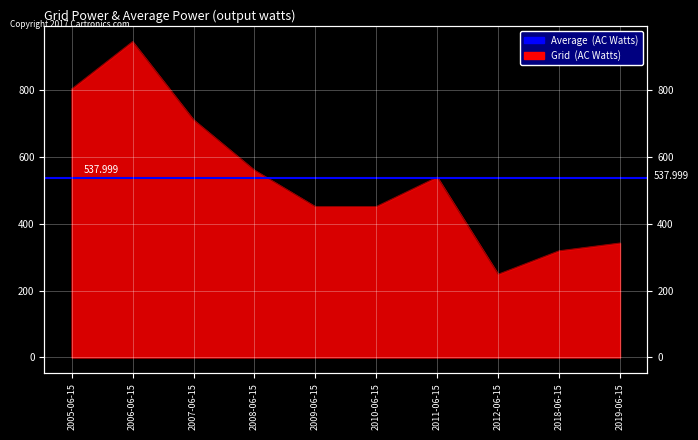

The chart shows a value of 451.9 at 2009-06-15. True or false?

True